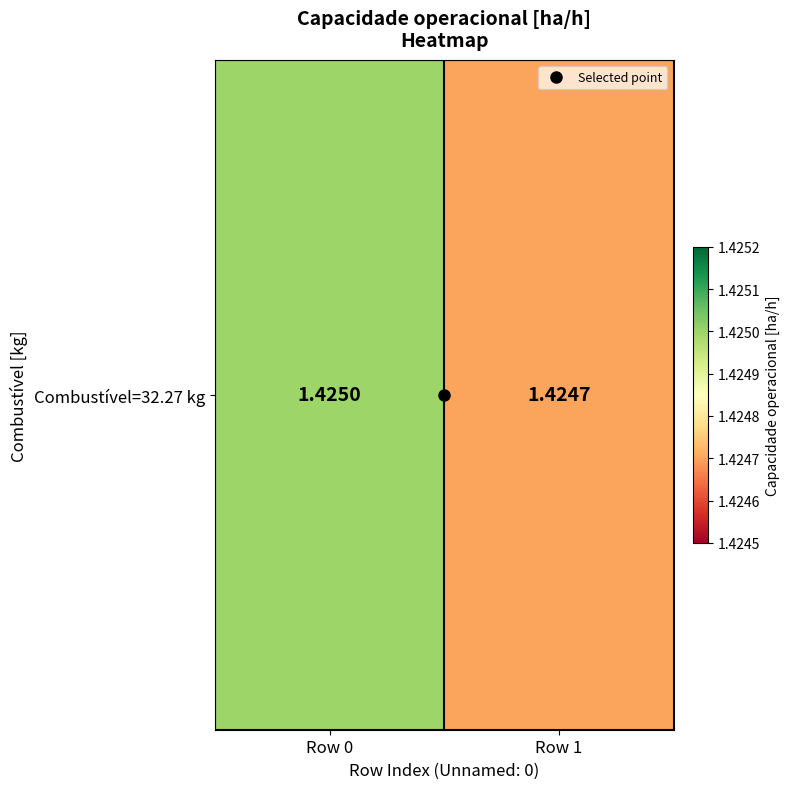

What is the sum of the values at Row 1 and Row 0?

2.8